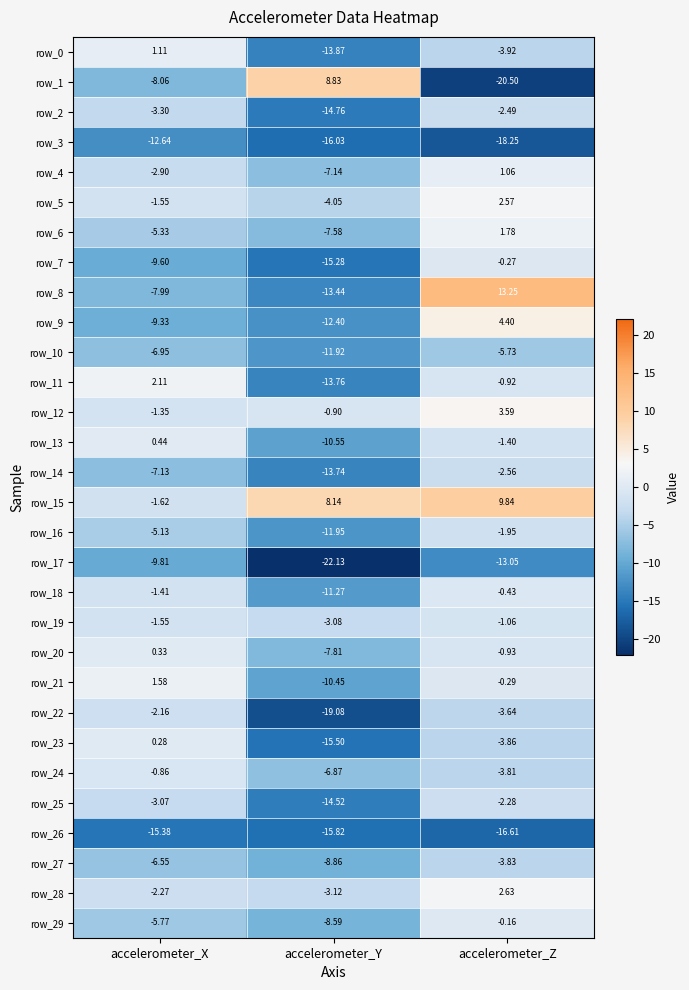

What is the smallest value displayed?

-22.1